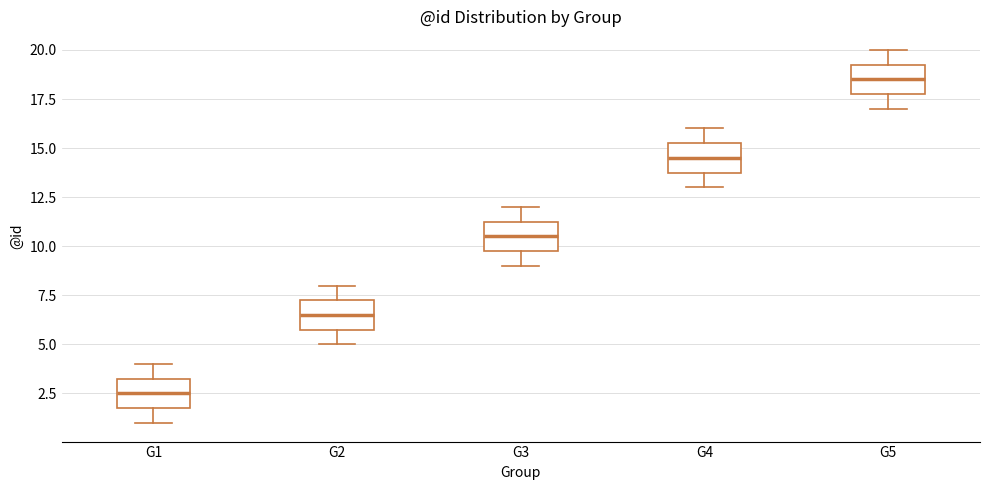

Reading left to right, read every box against the y-axis: the position of its median line, the range the box covers, and the ends of its whiskers. The values are not printed on the chart, so give them approximately, as read against the axis.

G1: median 2.5, box 2.0 to 3.5, whiskers 1.0 to 4.0
G2: median 6.5, box 6.0 to 7.5, whiskers 5.0 to 8.0
G3: median 10.5, box 10.0 to 11.5, whiskers 9.0 to 12.0
G4: median 14.5, box 14.0 to 15.5, whiskers 13.0 to 16.0
G5: median 18.5, box 18.0 to 19.5, whiskers 17.0 to 20.0